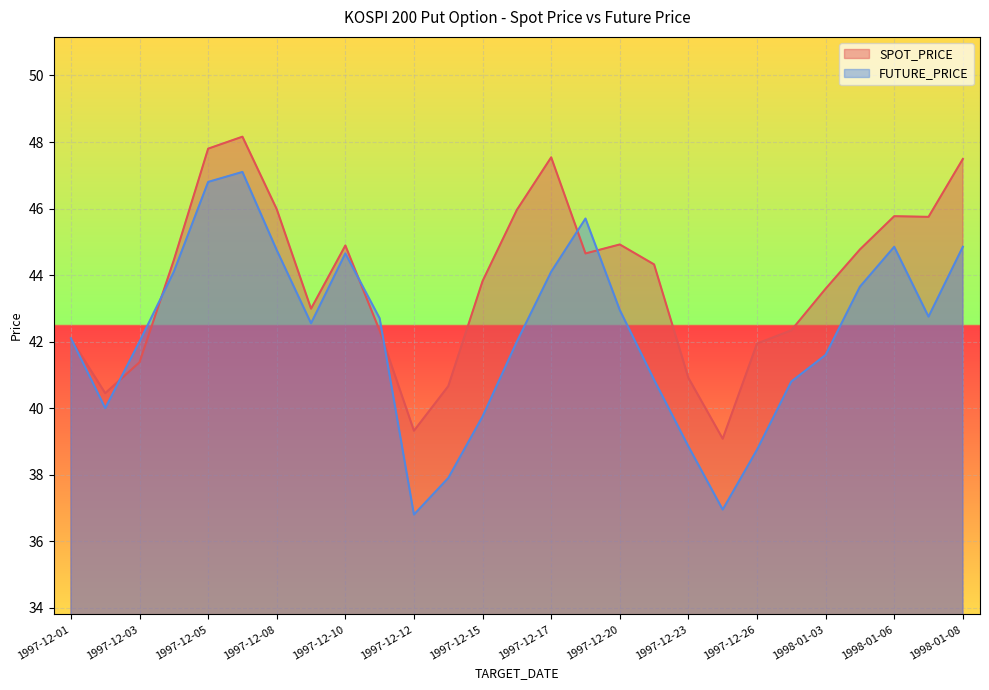

How many values in the SPOT_PRICE series exceed 44?

14